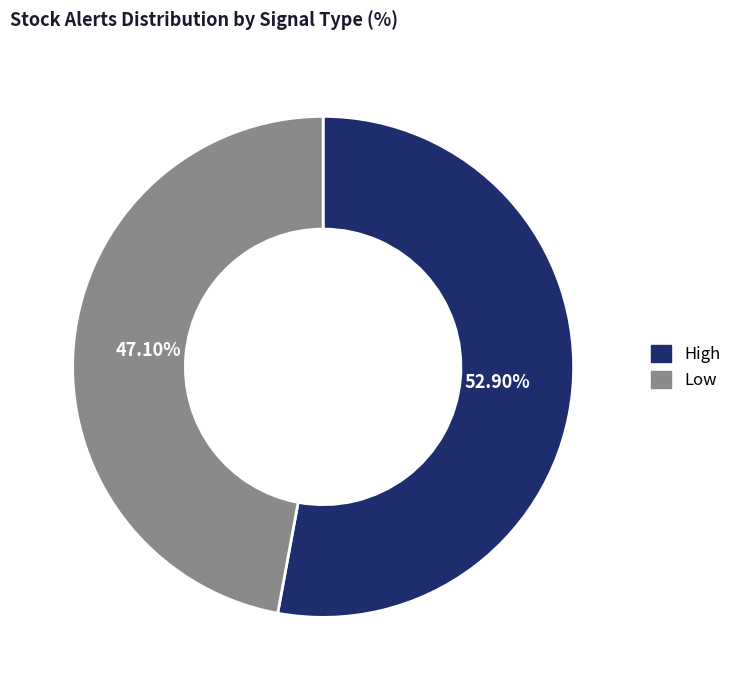

Which slice is the largest?

High